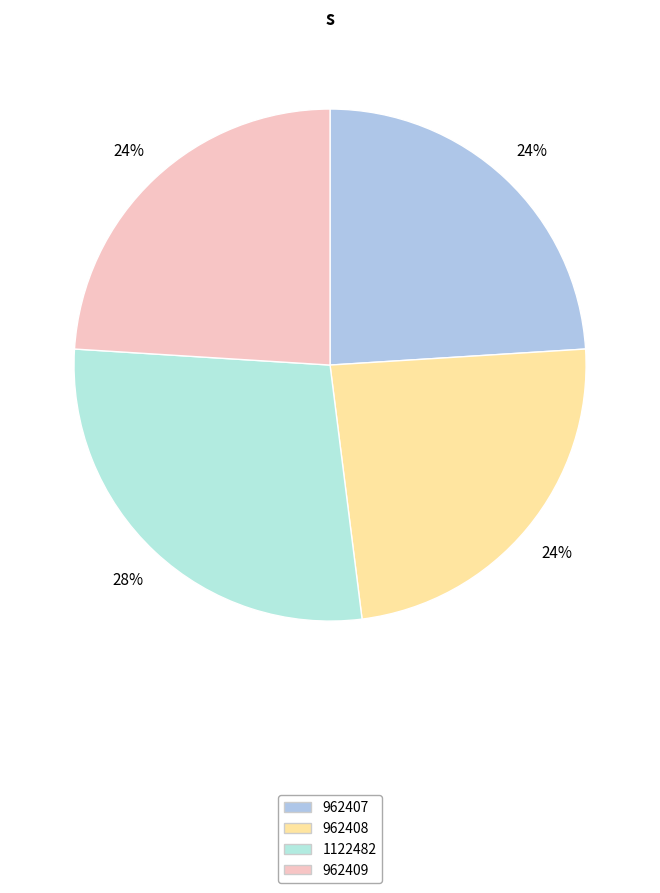

What percentage do 962409 and 1122482 together represent?

52.0%